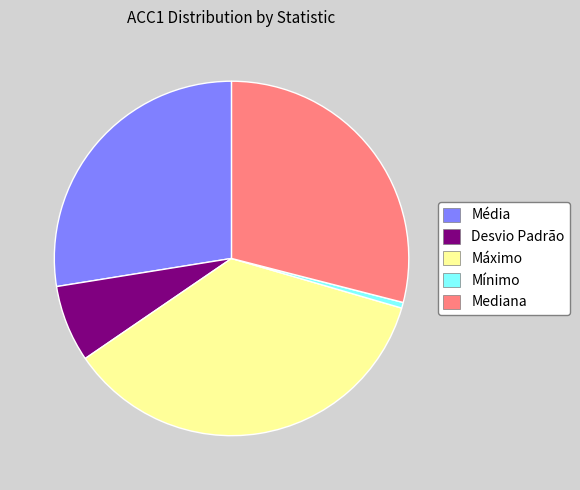

Which category has the smallest portion of the pie?

Mínimo